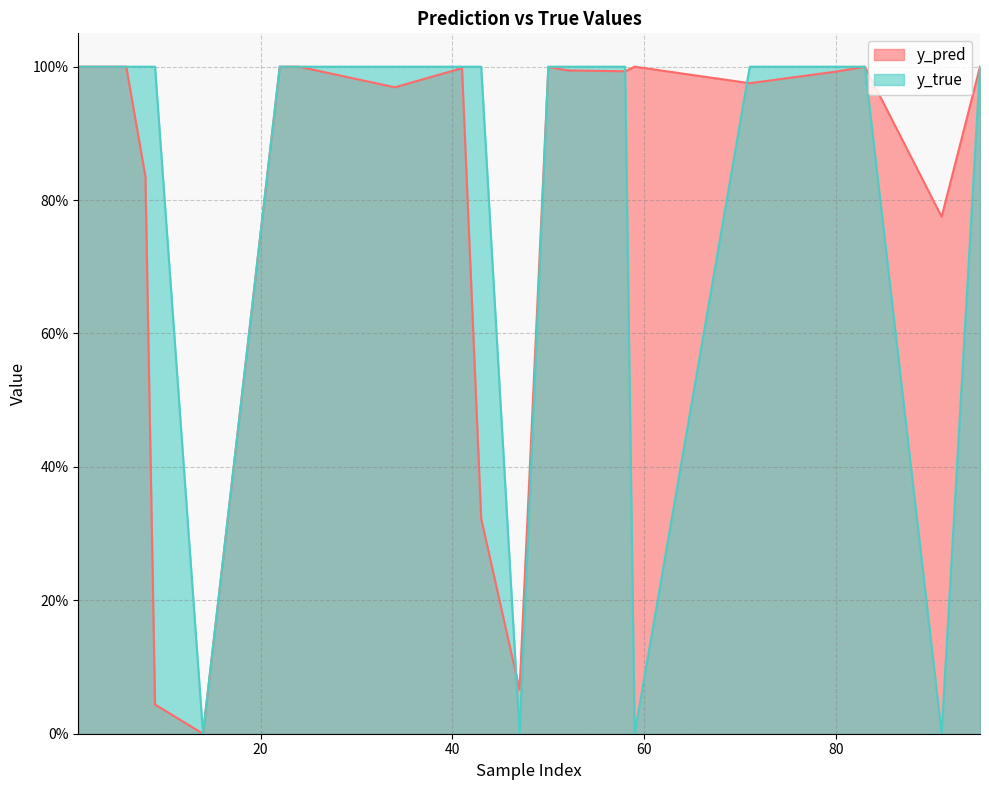

Which label corresponds to the smallest value in the chart?

14